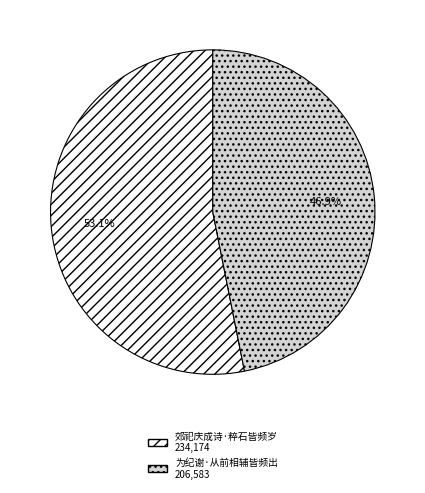

Rank the categories by value from lowest to highest.

为纪谢·从前相辅皆频出, 郊祀庆成诗·粹石皆频岁